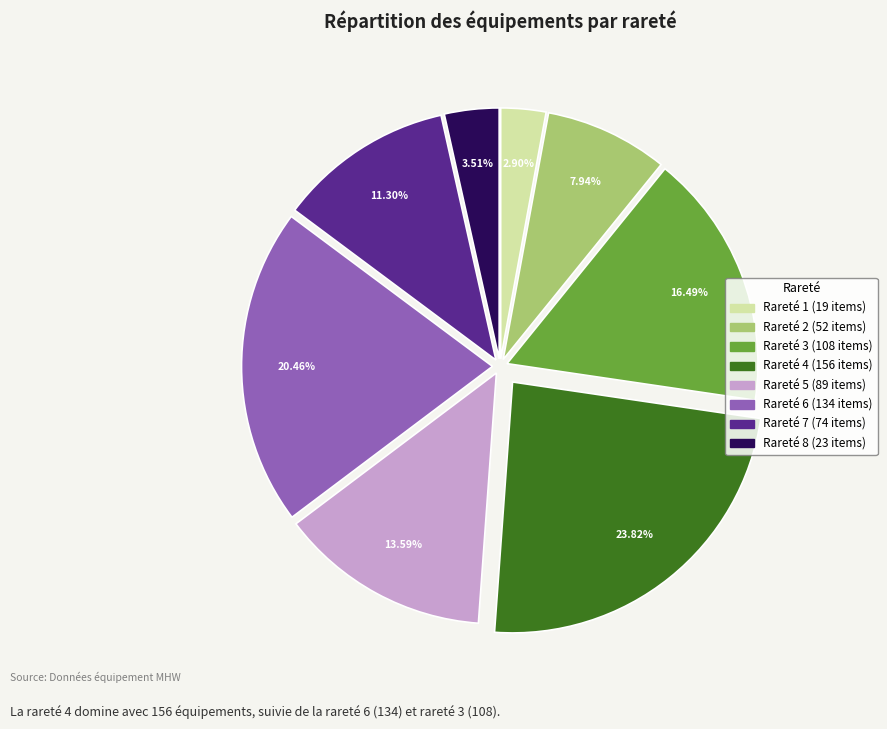

Is there any slice that represents more than half of the pie?

No